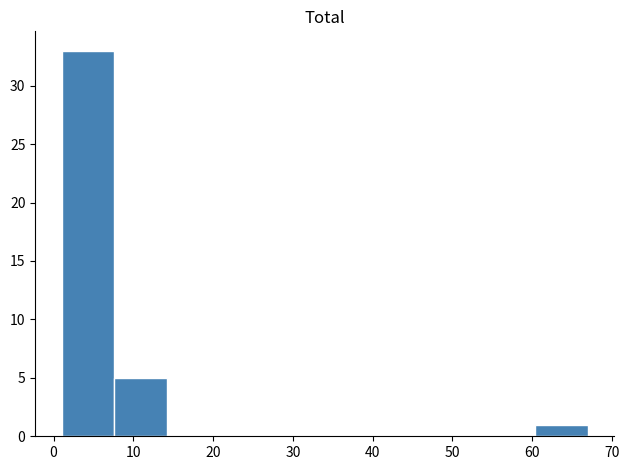

Which range on the x-axis has the tallest bar?

1.0 to 7.6